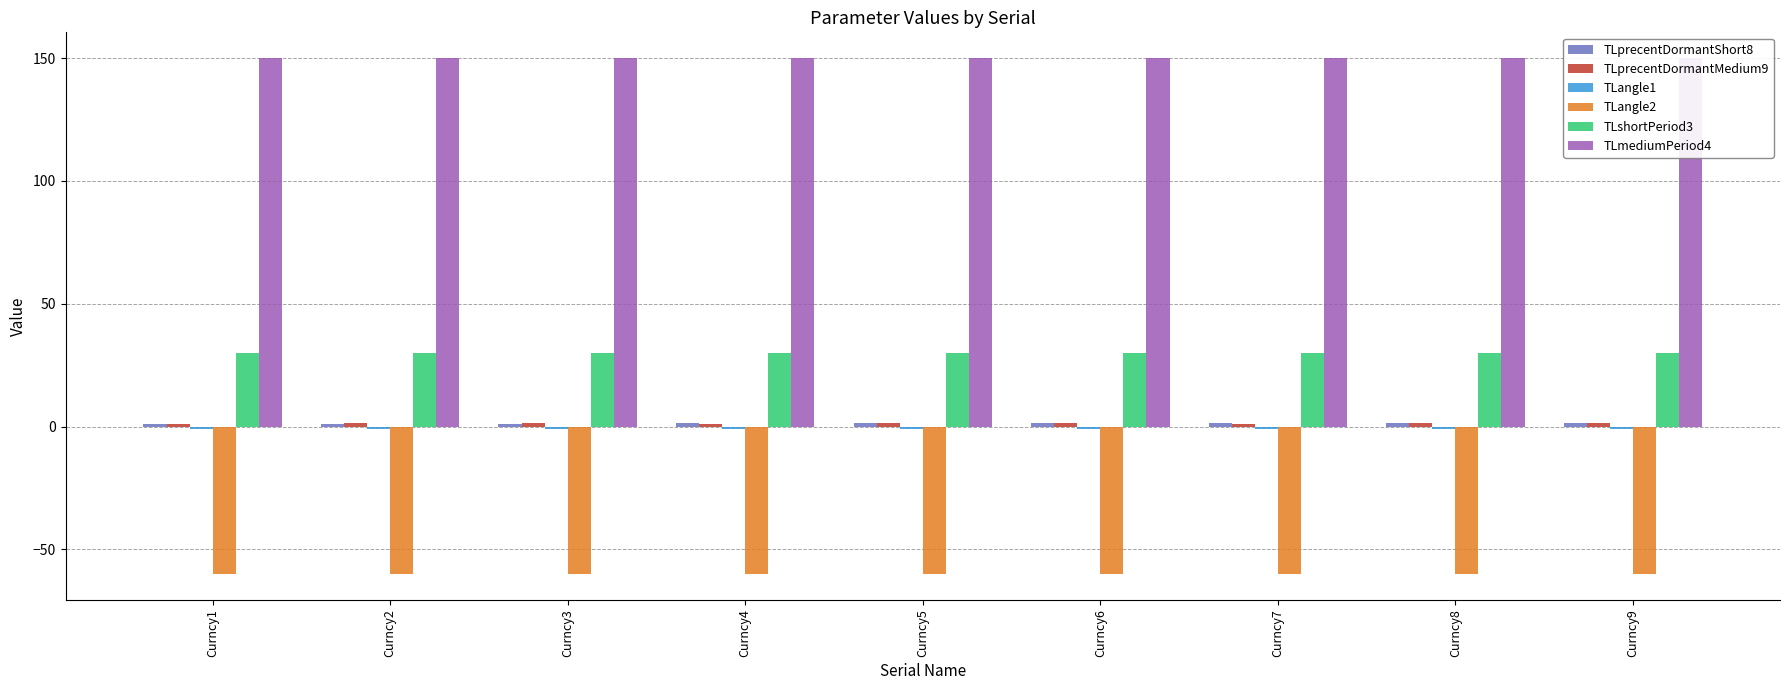

What is the average value of the TLshortPeriod3 series?

30.0